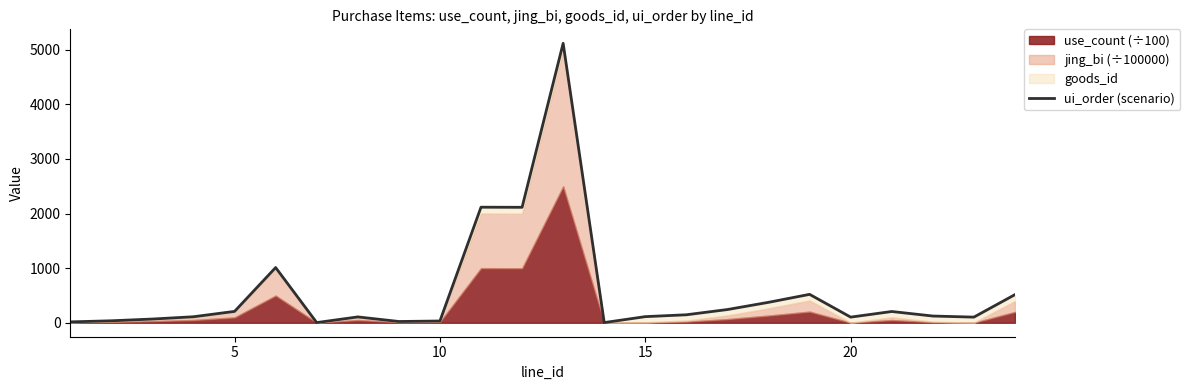

The chart shows a value of 141 at 7. True or false?

False